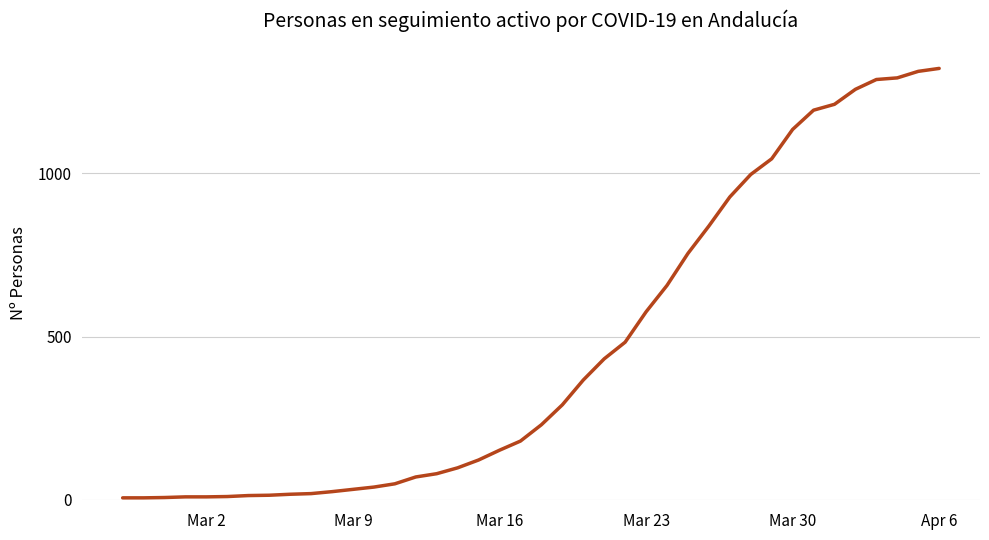

What is the difference between the maximum and minimum values?

1316